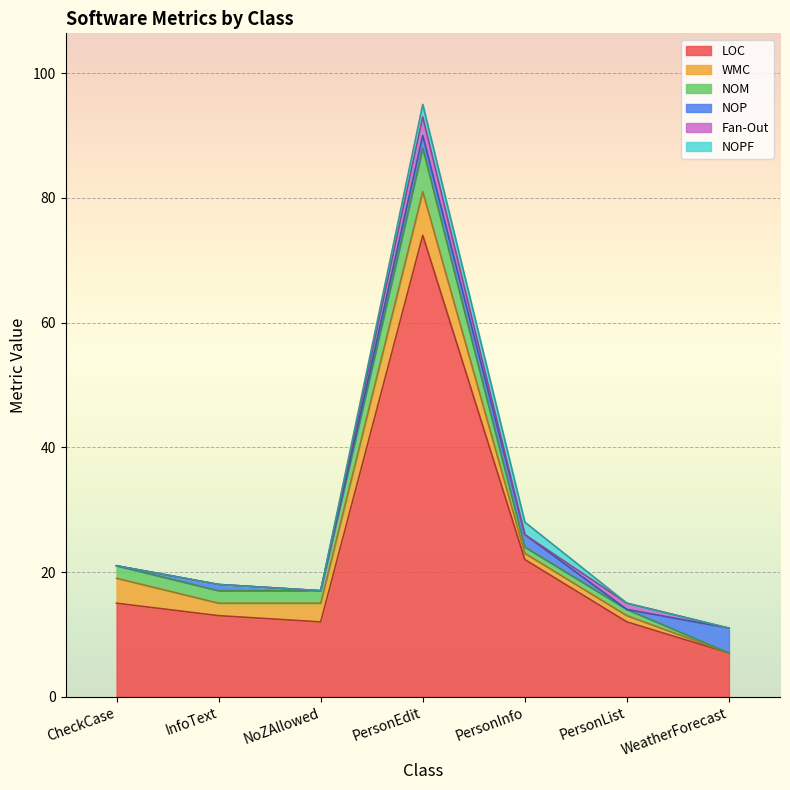

List the series in order of their peak value, highest first.

LOC, WMC, NOM, NOP, Fan-Out, NOPF